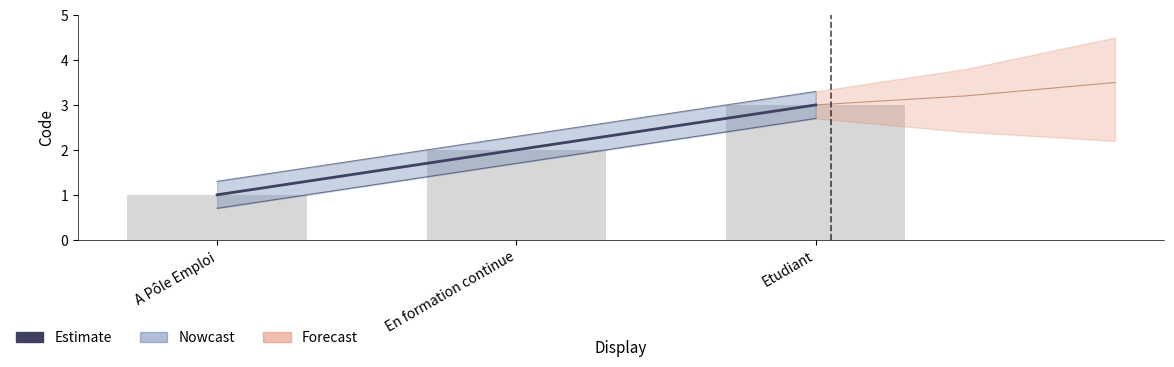

What is the maximum value shown in the chart?

3